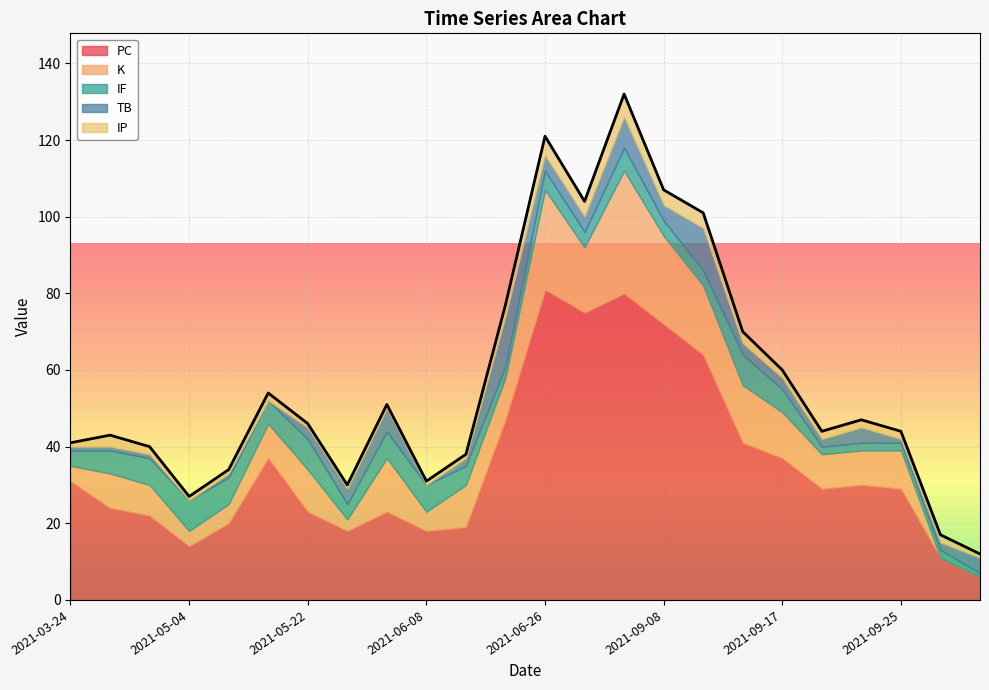

Reading right to left, what are all the values shown in this chart?

PC: 2021-10-03=6	2021-09-29=11	2021-09-25=29	2021-09-22=30	2021-09-19=29	2021-09-17=37	2021-09-13=41	2021-09-12=64	2021-09-08=72	2021-09-04=80	2021-09-01=75	2021-06-26=81	2021-06-20=47	2021-06-14=19	2021-06-08=18	2021-06-02=23	2021-05-28=18	2021-05-22=23	2021-05-16=37	2021-05-11=20	2021-05-04=14	2021-04-21=22	2021-03-29=24	2021-03-24=31
K: 2021-10-03=0	2021-09-29=0	2021-09-25=10	2021-09-22=9	2021-09-19=9	2021-09-17=12	2021-09-13=15	2021-09-12=18	2021-09-08=23	2021-09-04=32	2021-09-01=17	2021-06-26=26	2021-06-20=11	2021-06-14=11	2021-06-08=5	2021-06-02=14	2021-05-28=3	2021-05-22=11	2021-05-16=9	2021-05-11=5	2021-05-04=4	2021-04-21=8	2021-03-29=9	2021-03-24=4
IF: 2021-10-03=1	2021-09-29=2	2021-09-25=2	2021-09-22=2	2021-09-19=2	2021-09-17=6	2021-09-13=8	2021-09-12=4	2021-09-08=4	2021-09-04=6	2021-09-01=4	2021-06-26=5	2021-06-20=3	2021-06-14=5	2021-06-08=7	2021-06-02=7	2021-05-28=4	2021-05-22=8	2021-05-16=6	2021-05-11=7	2021-05-04=8	2021-04-21=7	2021-03-29=6	2021-03-24=4
TB: 2021-10-03=4	2021-09-29=2	2021-09-25=1	2021-09-22=4	2021-09-19=2	2021-09-17=3	2021-09-13=3	2021-09-12=11	2021-09-08=4	2021-09-04=8	2021-09-01=4	2021-06-26=4	2021-06-20=13	2021-06-14=2	2021-06-08=0	2021-06-02=6	2021-05-28=4	2021-05-22=3	2021-05-16=0	2021-05-11=1	2021-05-04=0	2021-04-21=1	2021-03-29=1	2021-03-24=1
IP: 2021-10-03=1	2021-09-29=2	2021-09-25=2	2021-09-22=2	2021-09-19=2	2021-09-17=2	2021-09-13=3	2021-09-12=4	2021-09-08=4	2021-09-04=6	2021-09-01=4	2021-06-26=5	2021-06-20=3	2021-06-14=1	2021-06-08=1	2021-06-02=1	2021-05-28=1	2021-05-22=1	2021-05-16=2	2021-05-11=1	2021-05-04=1	2021-04-21=2	2021-03-29=3	2021-03-24=1